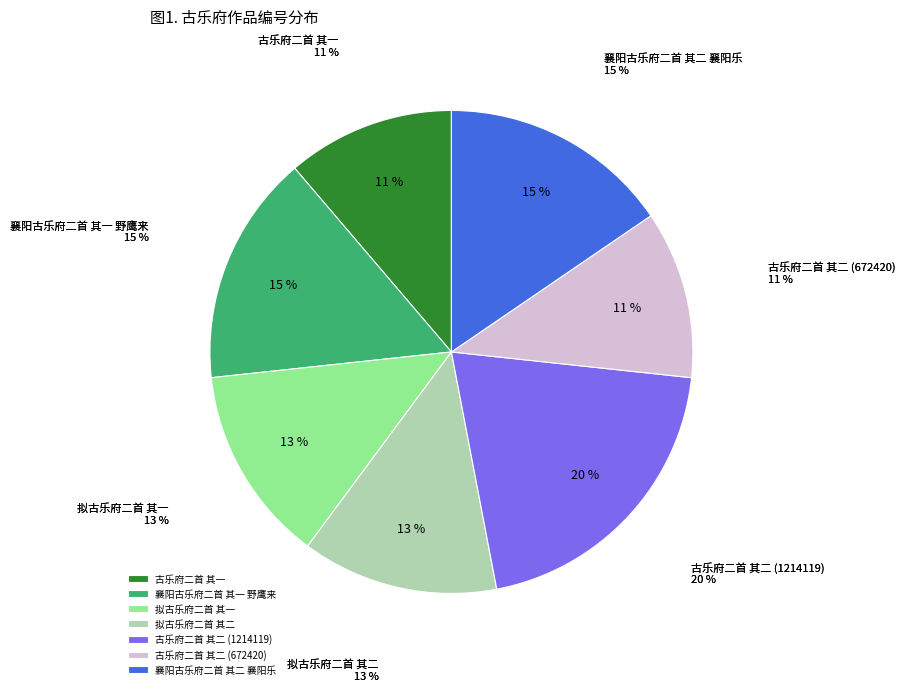

To the nearest percent, what is the difference between the largest and smallest slice percentages?

9%